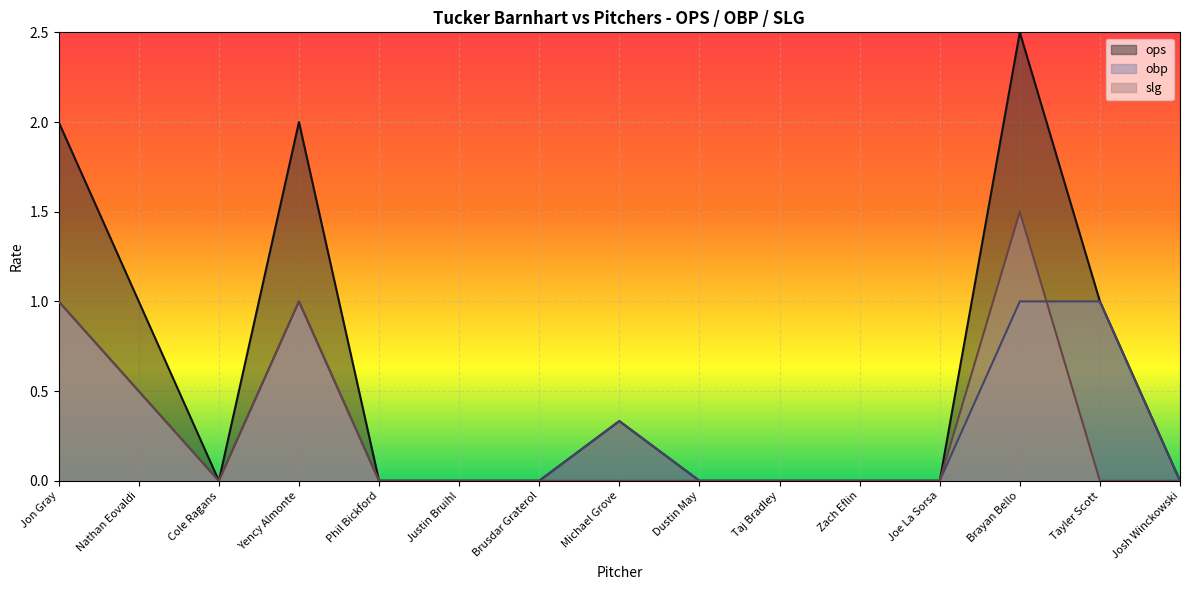

Is it true that slg equals 0.0 at Joe La Sorsa?

True